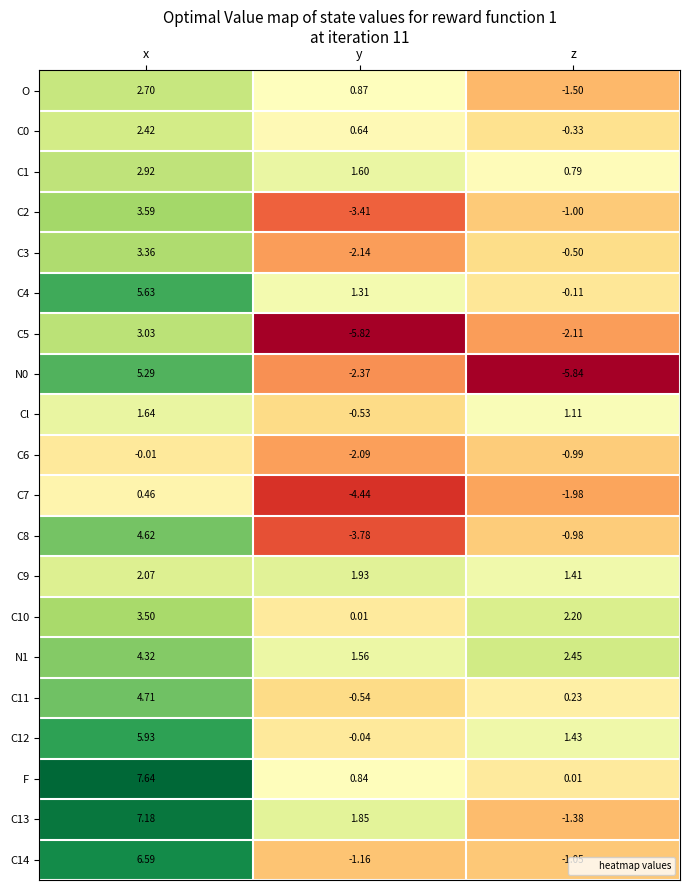

At which category is the sum across all series the highest?

x